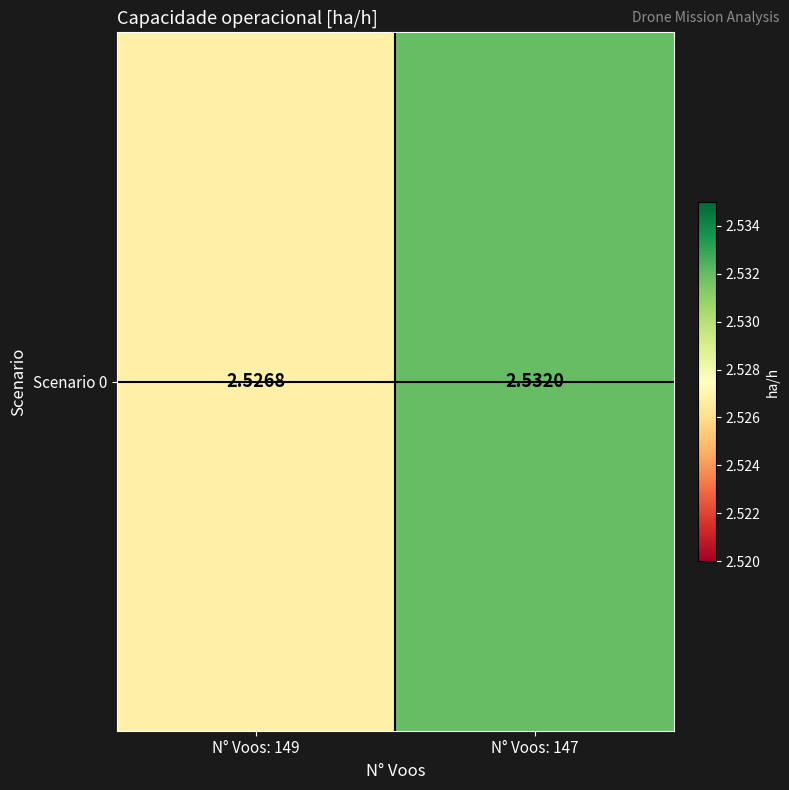

Rank the categories by value from lowest to highest.

N° Voos: 149, N° Voos: 147